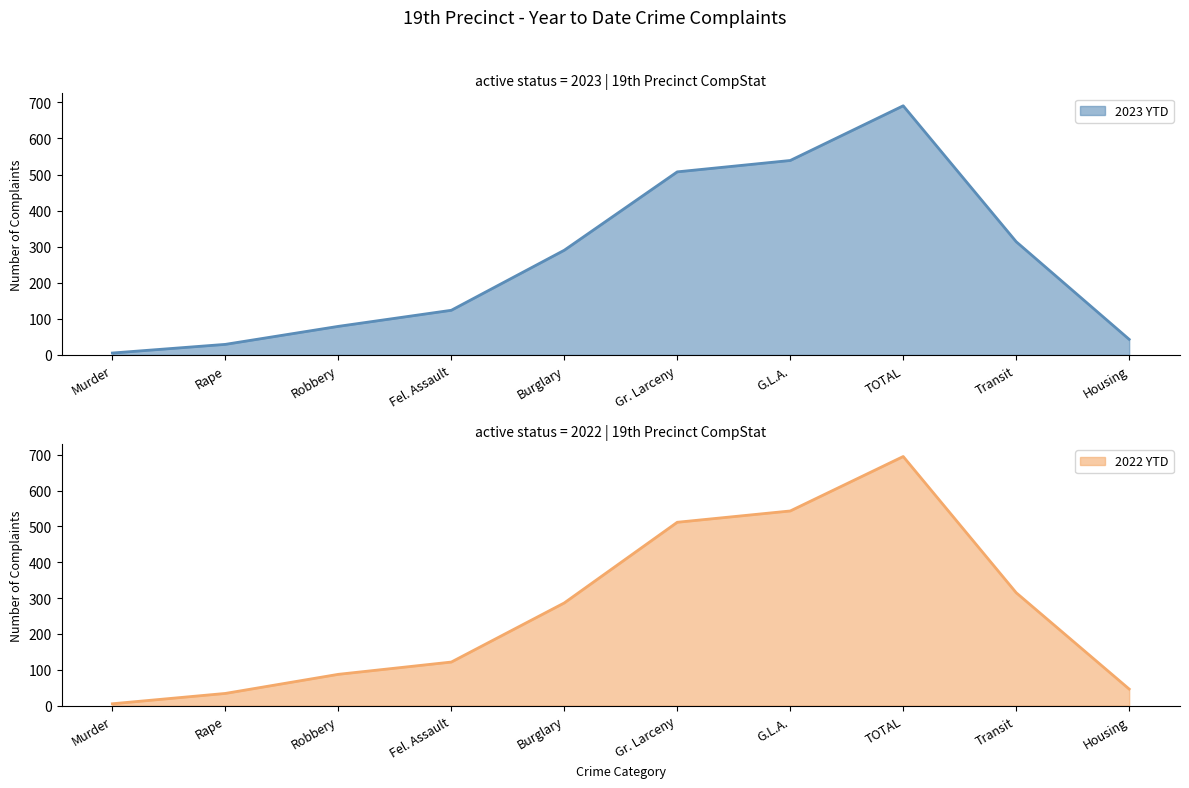

What position from the right is Gr. Larceny?

5